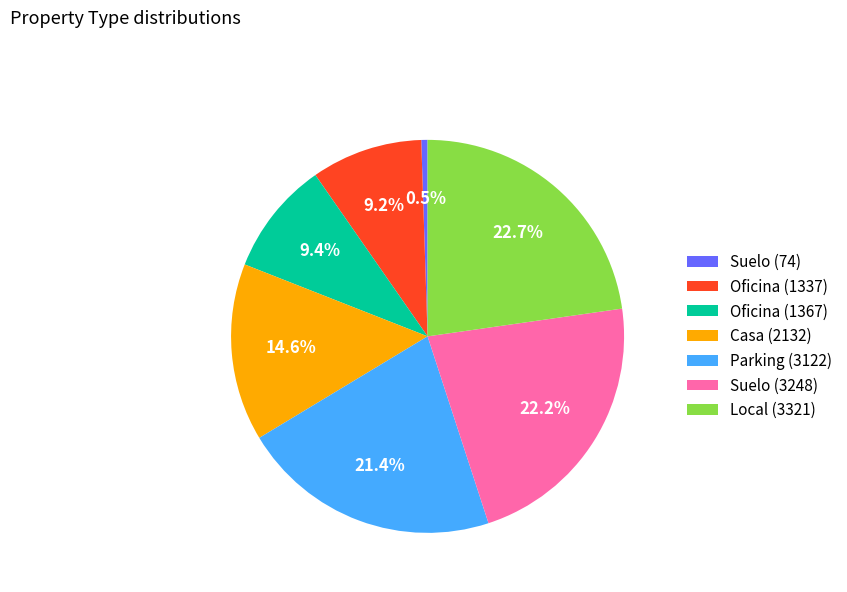

To the nearest percent, what is the difference between the largest and smallest slice percentages?

22%